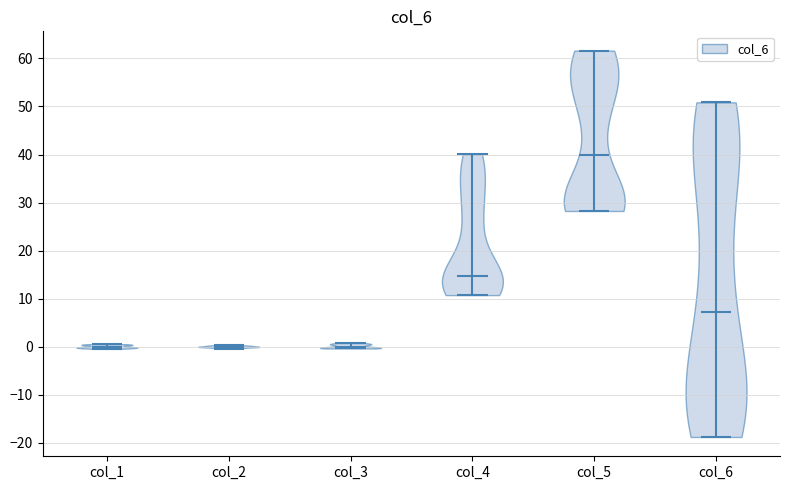

What is the highest point the violin for col_3 reaches on the y-axis? The values are not printed on the chart, so give them approximately, as read against the axis.

1